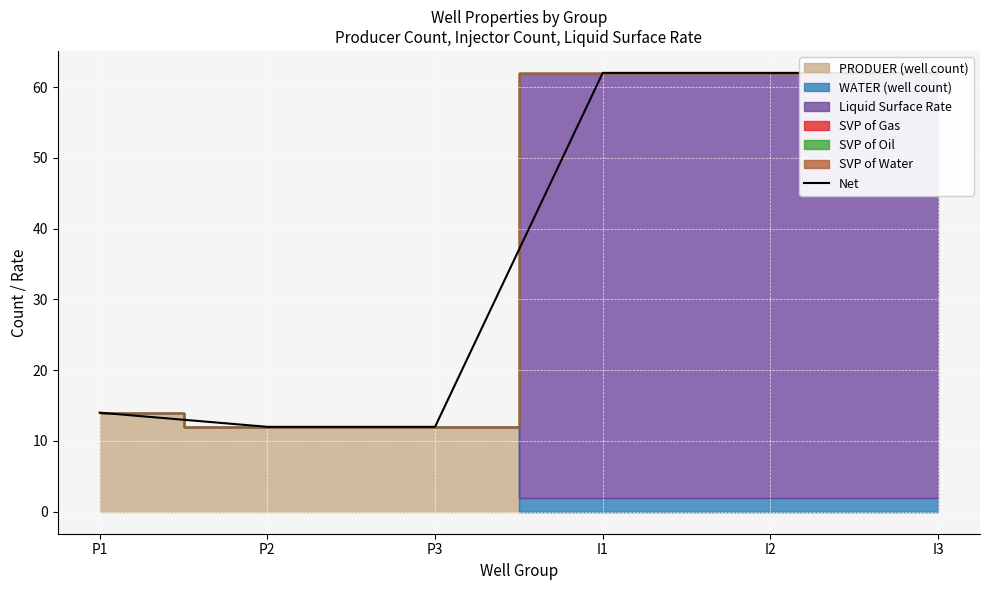

What is the greatest value displayed?

62